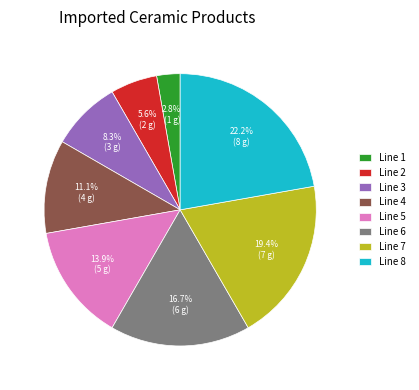

To the nearest percent, what is the difference between the Line 6 and Line 3 slice percentages?

8%